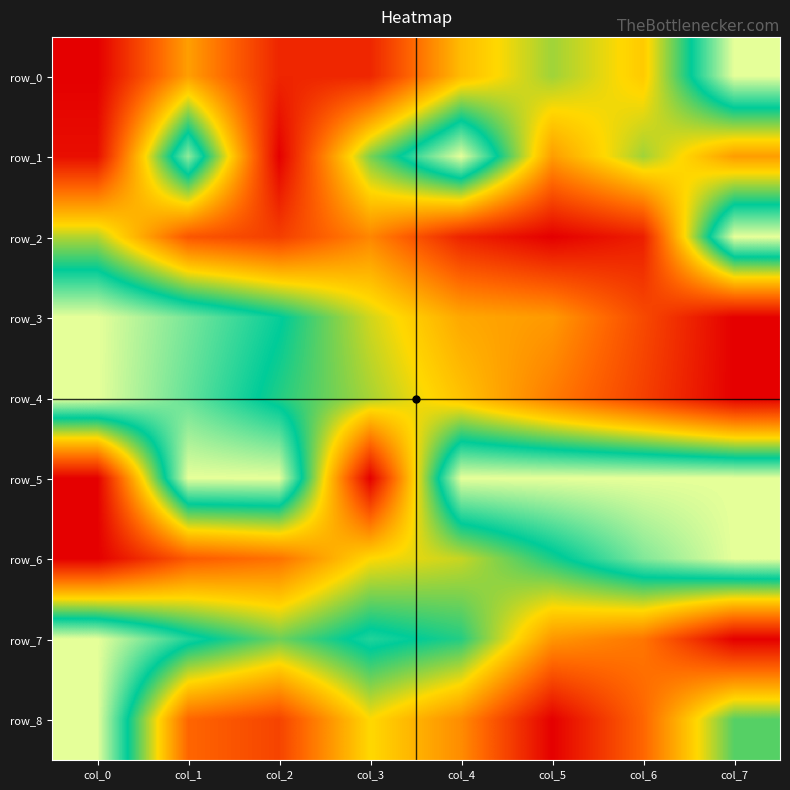

Reading right to left, transcribe all the data shown in this chart.

row_0: col_7=1.0	col_6=0.5	col_5=0.6	col_4=0.4	col_3=0.1	col_2=0.1	col_1=0.4	col_0=0.0
row_1: col_7=0.4	col_6=0.6	col_5=0.4	col_4=1.0	col_3=0.6	col_2=0.0	col_1=0.9	col_0=0.0
row_2: col_7=1.0	col_6=0.1	col_5=0.0	col_4=0.1	col_3=0.3	col_2=0.2	col_1=0.2	col_0=0.6
row_3: col_7=0.0	col_6=0.2	col_5=0.4	col_4=0.4	col_3=0.5	col_2=0.8	col_1=0.9	col_0=1.0
row_4: col_7=0.0	col_6=0.2	col_5=0.3	col_4=0.5	col_3=0.6	col_2=0.7	col_1=0.9	col_0=1.0
row_5: col_7=1.0	col_6=1.0	col_5=1.0	col_4=1.0	col_3=0.0	col_2=1.0	col_1=1.0	col_0=0.0
row_6: col_7=1.0	col_6=0.9	col_5=0.7	col_4=0.6	col_3=0.5	col_2=0.3	col_1=0.2	col_0=0.0
row_7: col_7=0.0	col_6=0.3	col_5=0.4	col_4=0.7	col_3=0.8	col_2=0.6	col_1=0.8	col_0=1.0
row_8: col_7=0.7	col_6=0.2	col_5=0.0	col_4=0.3	col_3=0.5	col_2=0.2	col_1=0.2	col_0=1.0